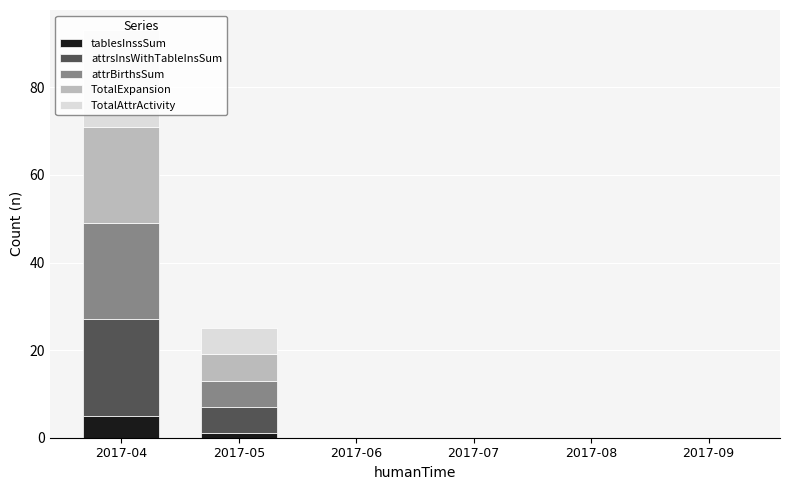

Rank the categories by TotalExpansion value from lowest to highest.

2017-06, 2017-07, 2017-08, 2017-09, 2017-05, 2017-04